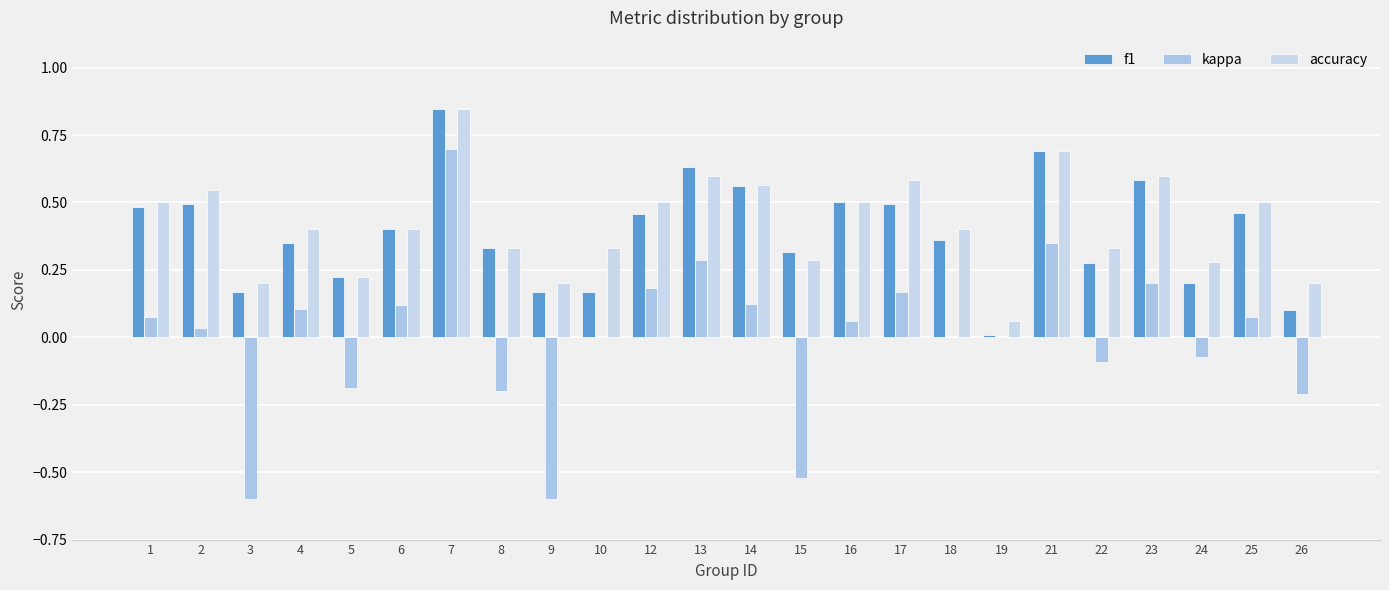

How many categories are shown in the chart?

24